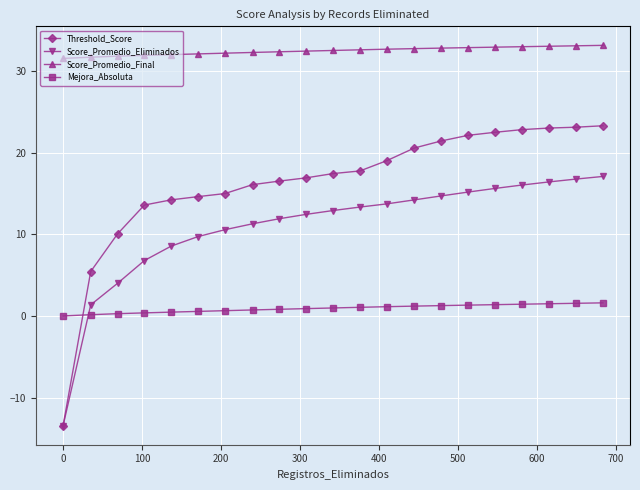

How many lines are shown in the chart?

4